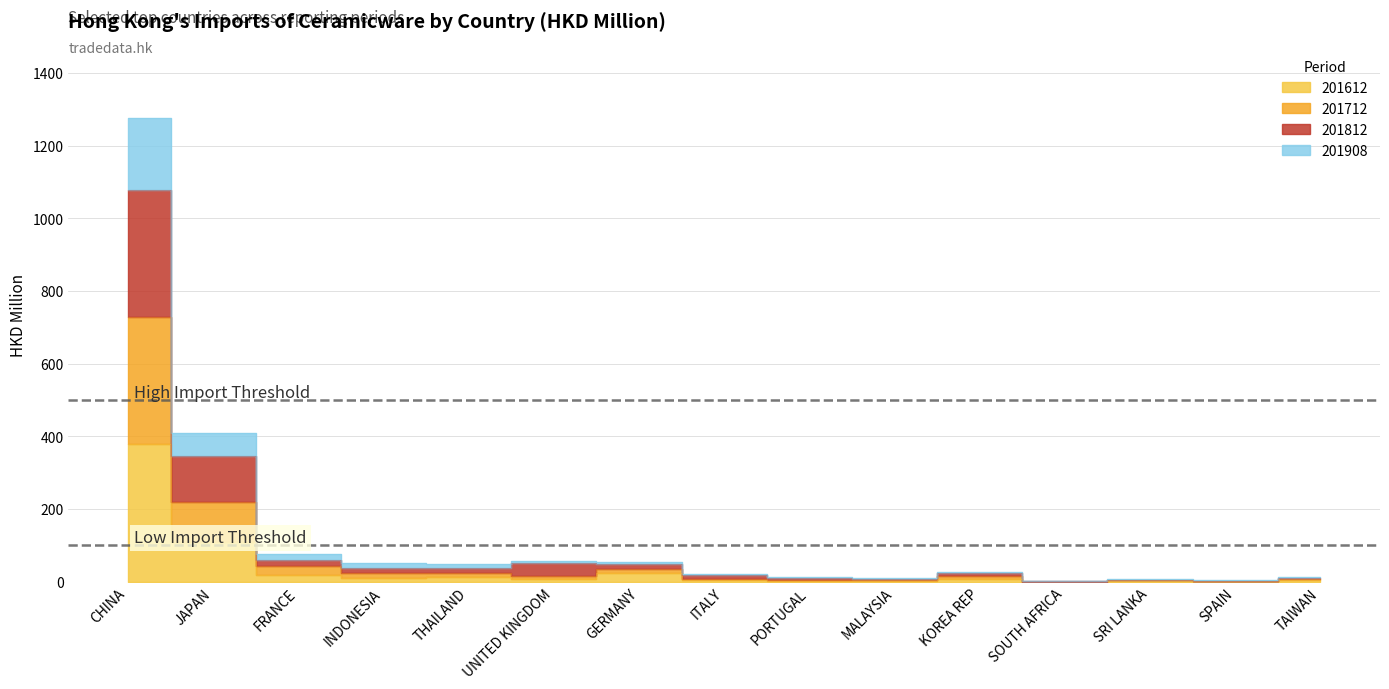

What is the label of the 6th point from the left?

UNITED KINGDOM